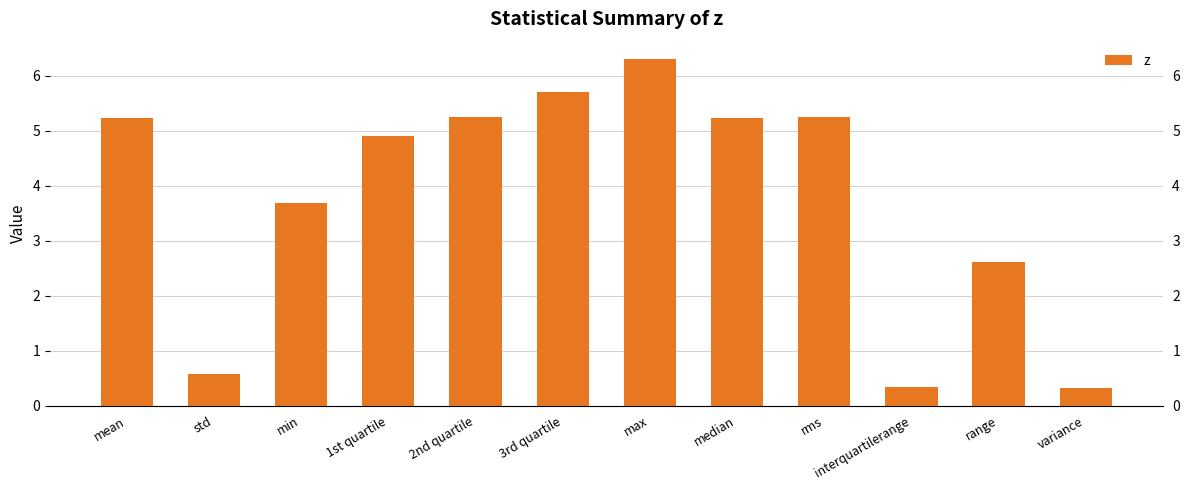

At which category does the chart reach its minimum across all series?

variance